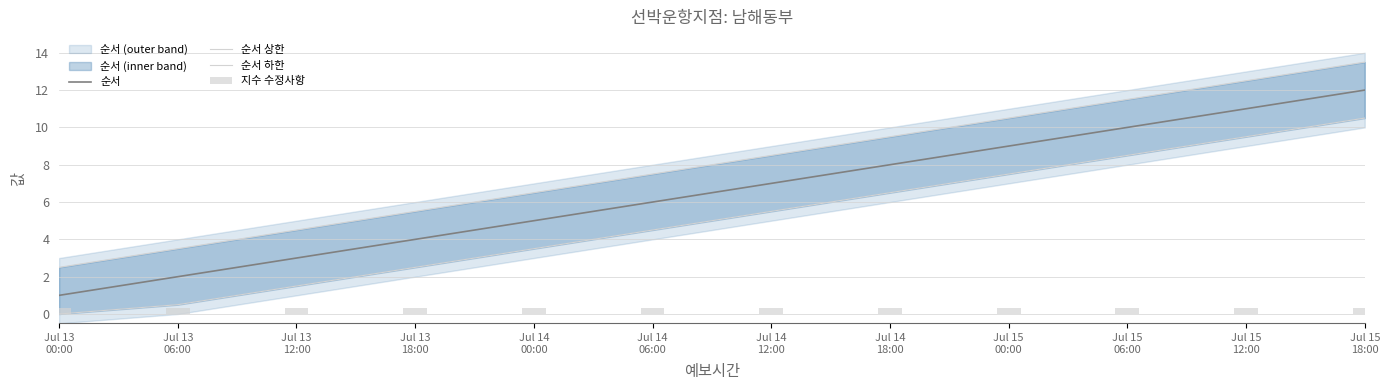

What is the average value of the 순서 series?

6.5